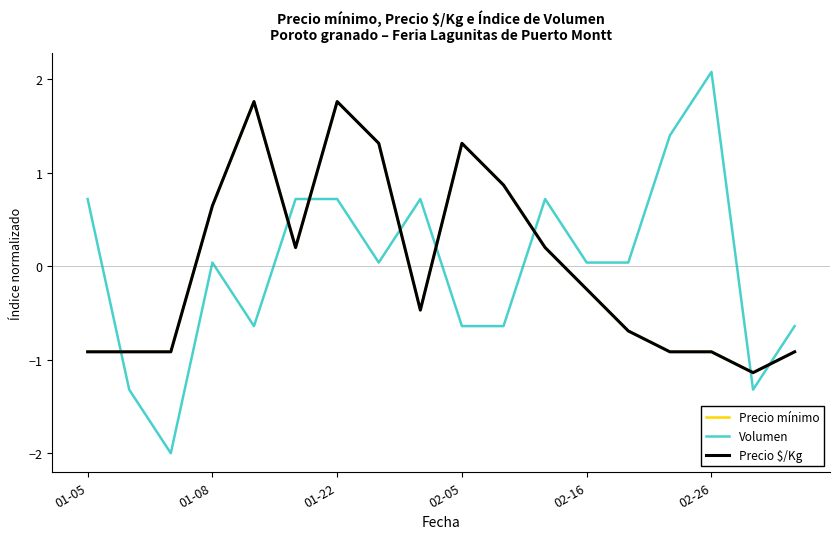

Is this an area chart (filled region under the line)?

No